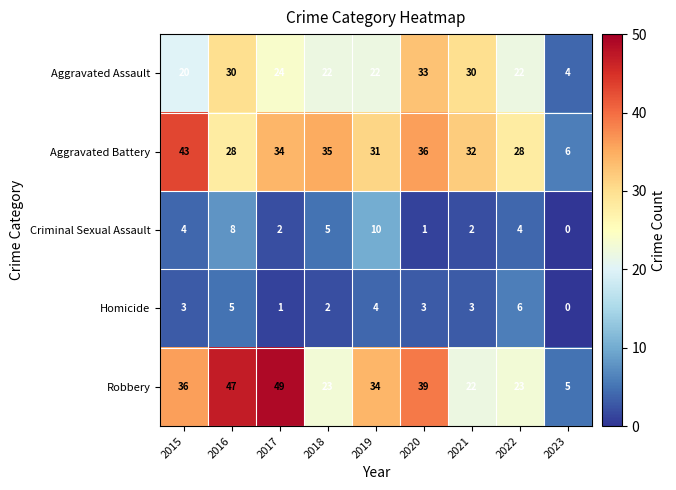

How many distinct data groups are displayed?

5